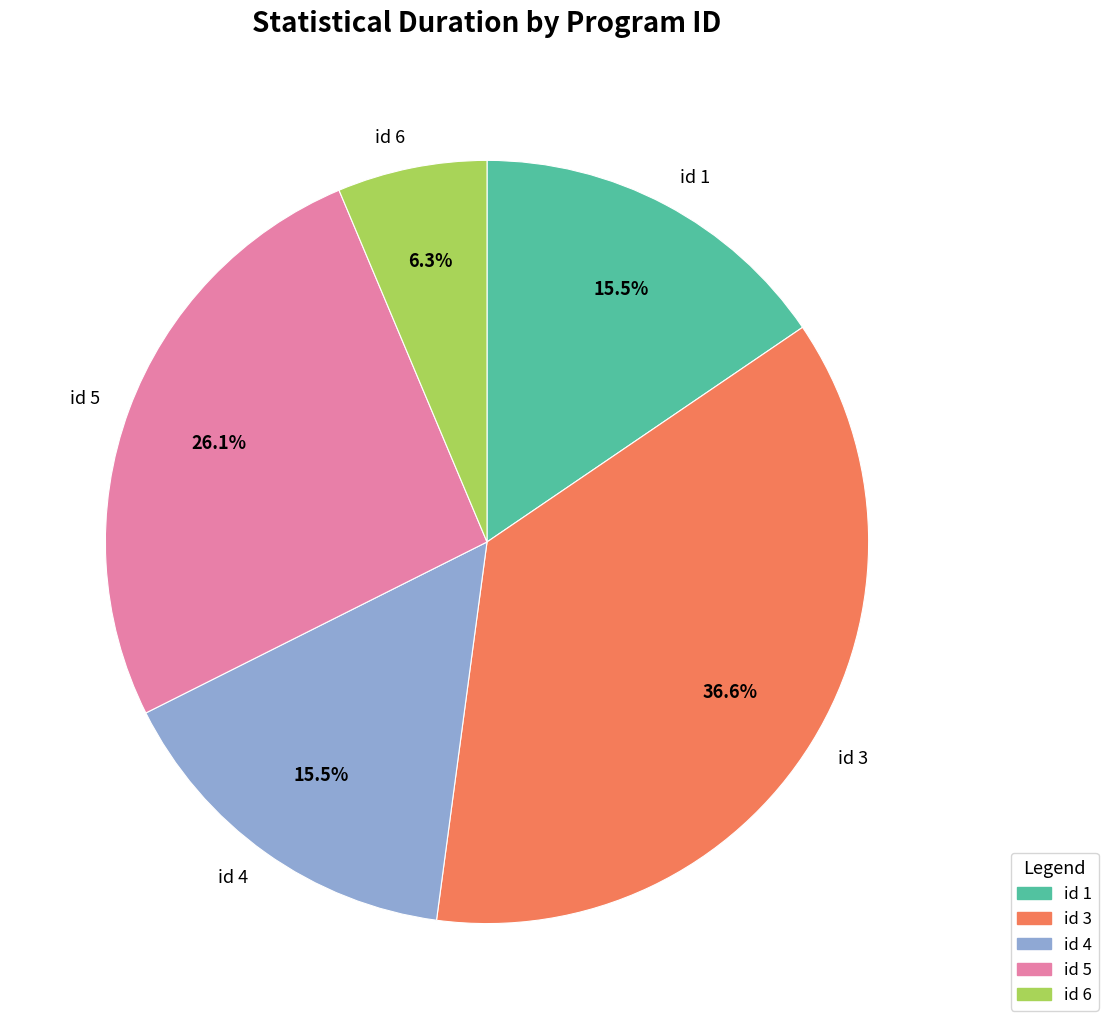

Approximately how many times larger is the value at id 3 compared to id 4?

2.4